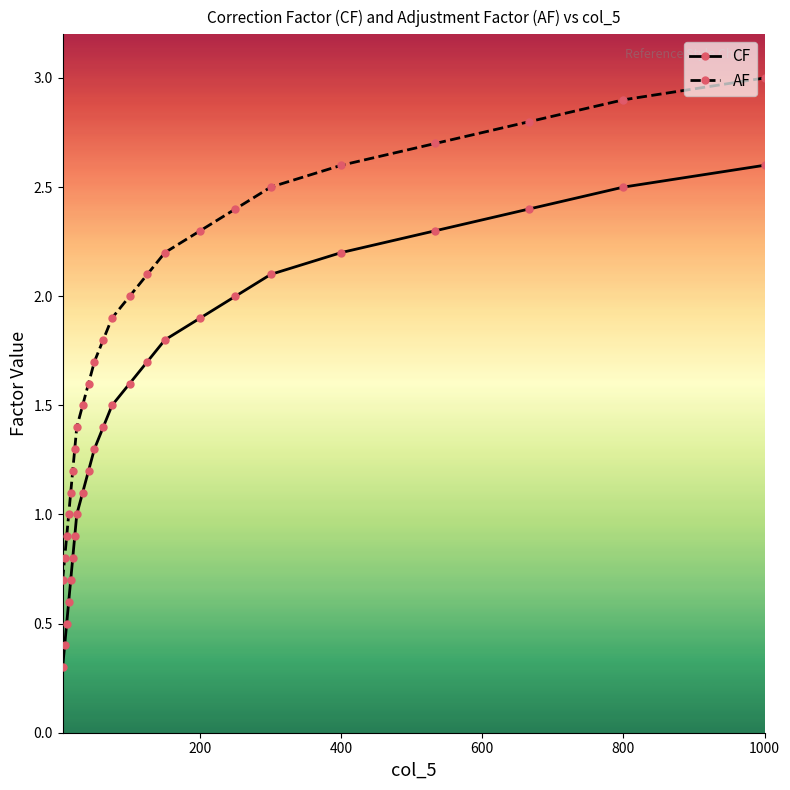

What is the sum of all CF values?

34.8